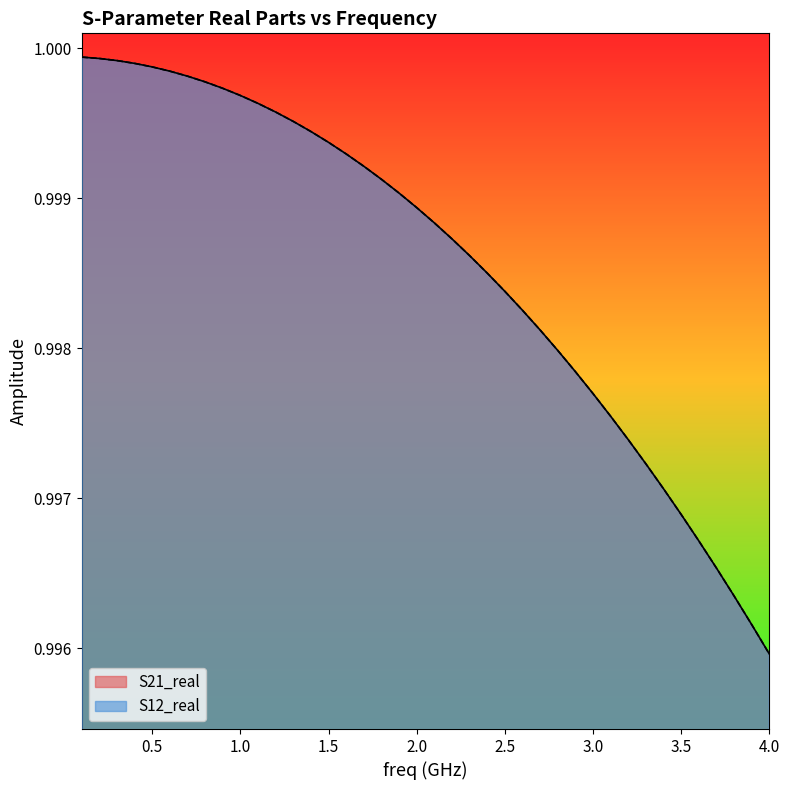

Which series has the largest total across all categories?

S21_real